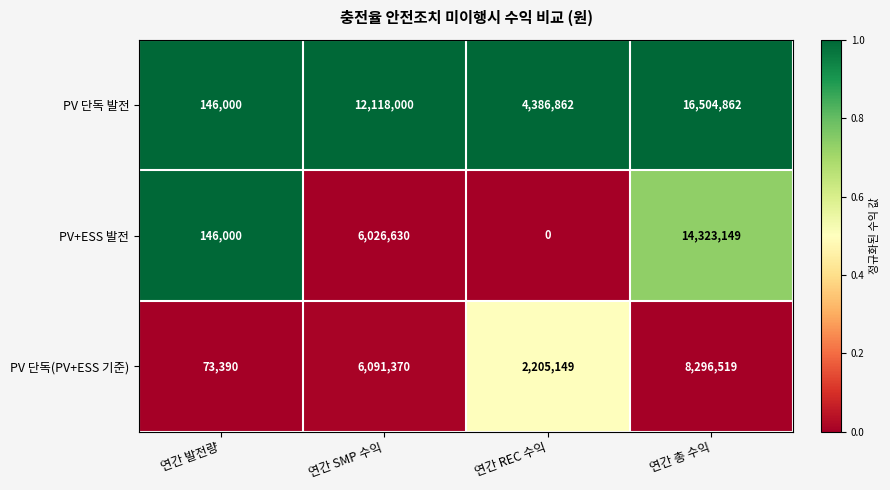

What is the sum of the PV+ESS 발전 values at 연간 발전량 and 연간 총 수익?

14469149